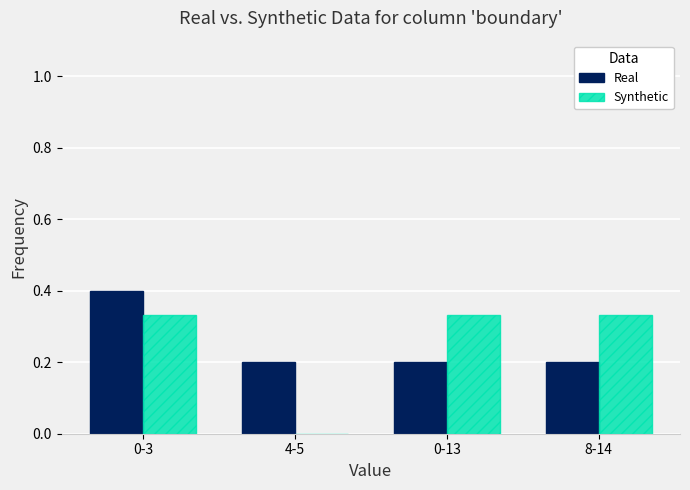

At which category is the sum across all series the highest?

0-3